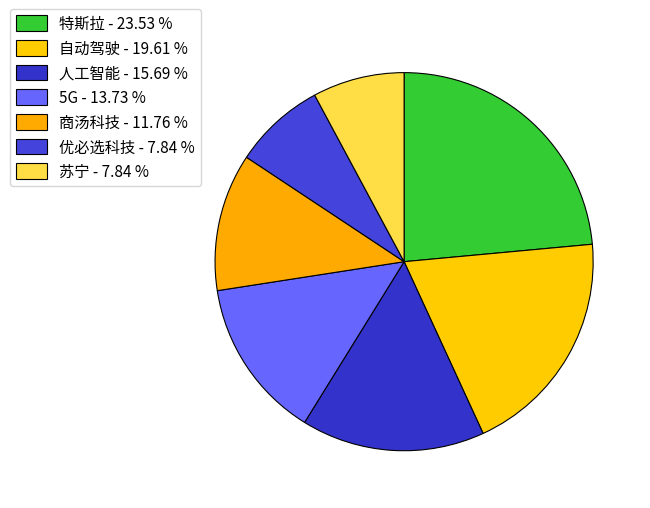

The 自动驾驶 slice represents 20% of the pie. True or false?

True